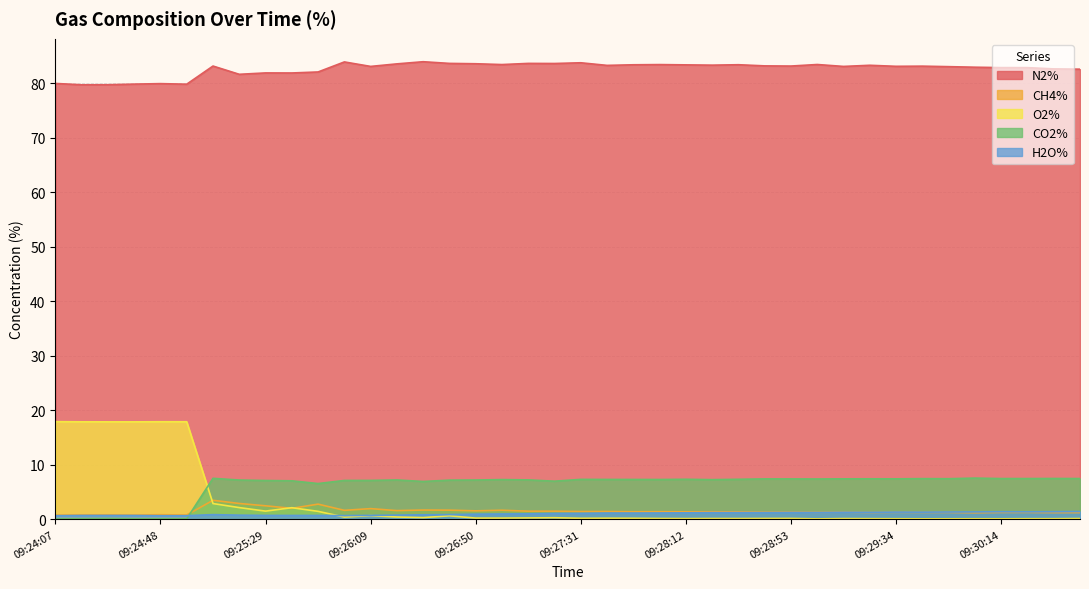

Does the chart have visible grid lines?

Yes